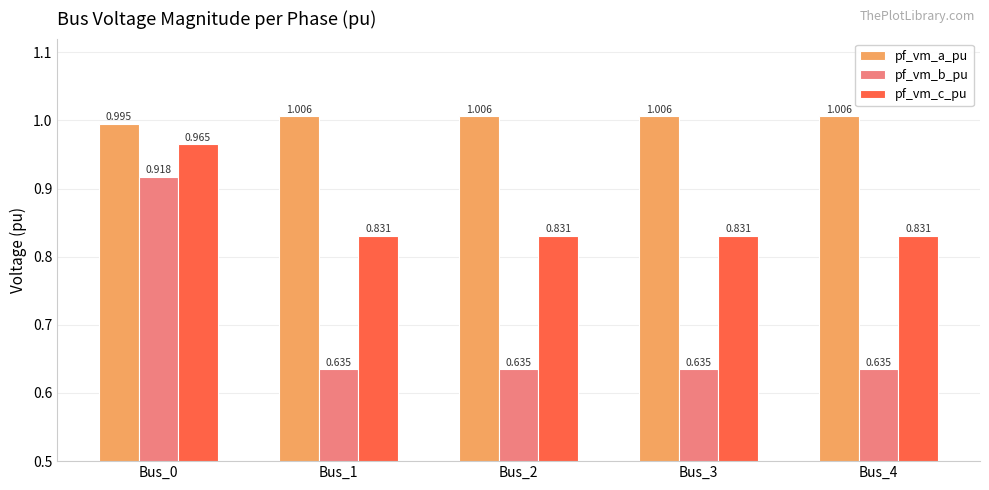

List the series in order of their overall mean, highest first.

pf_vm_a_pu, pf_vm_c_pu, pf_vm_b_pu